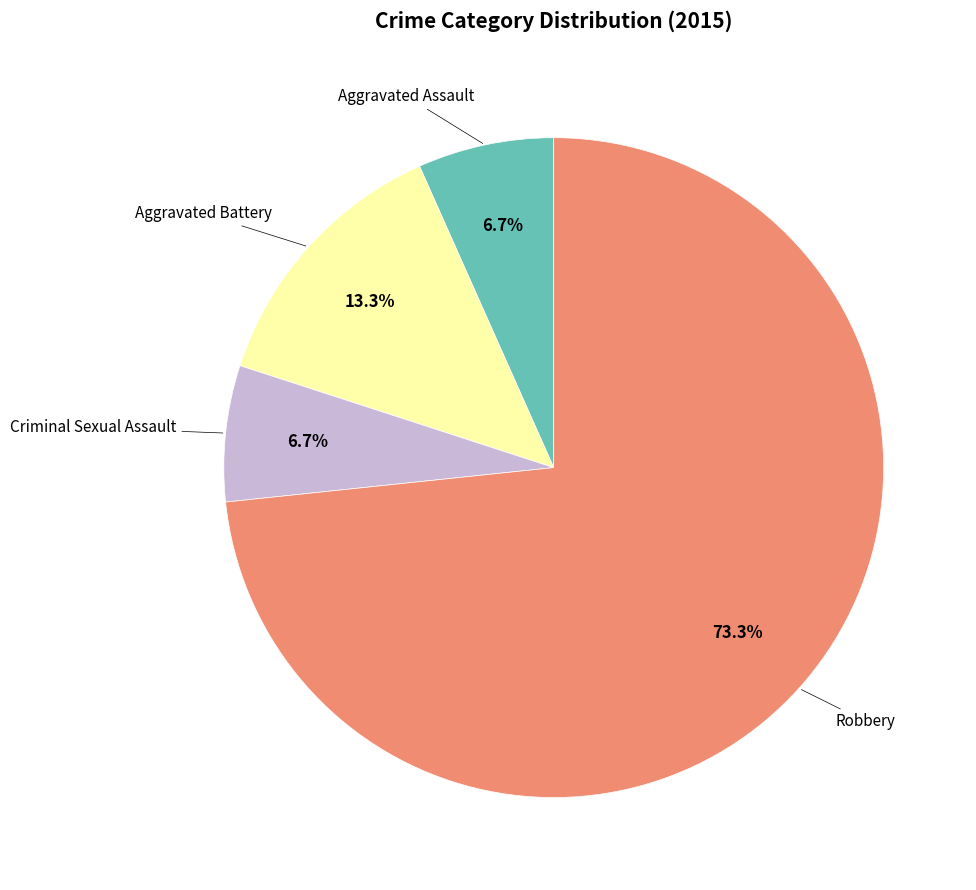

Is there a majority slice in this chart?

Yes